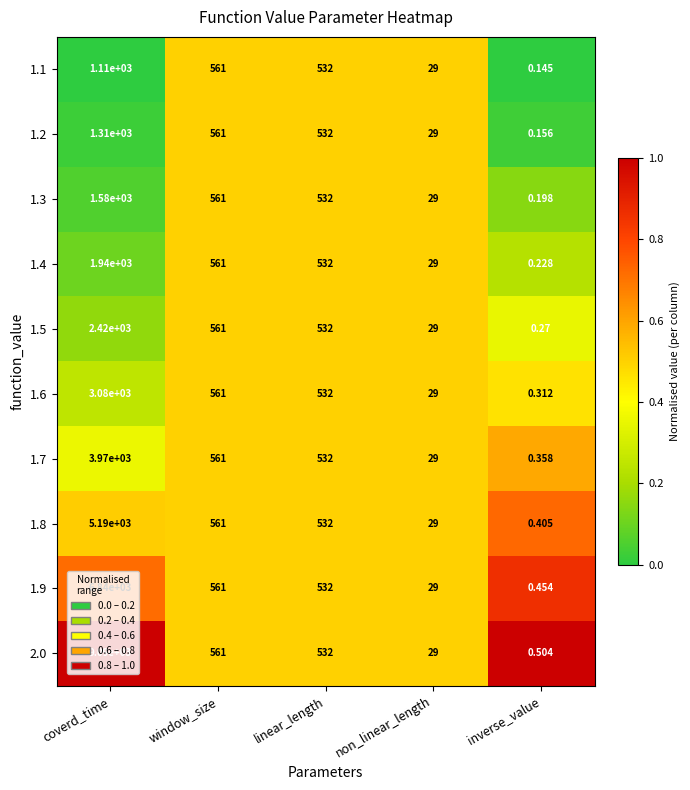

Rank the categories by 1.5 value from highest to lowest.

coverd_time, window_size, linear_length, non_linear_length, inverse_value